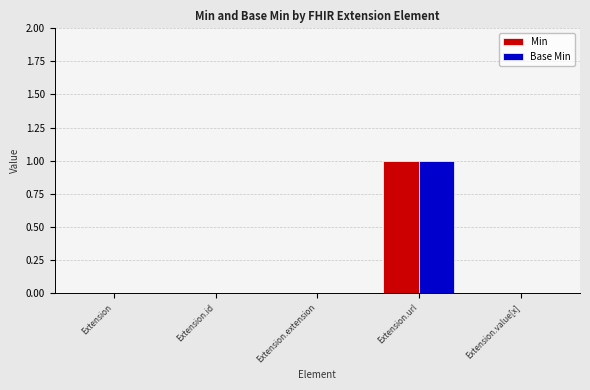

At which category is the sum across all series the highest?

Extension.url